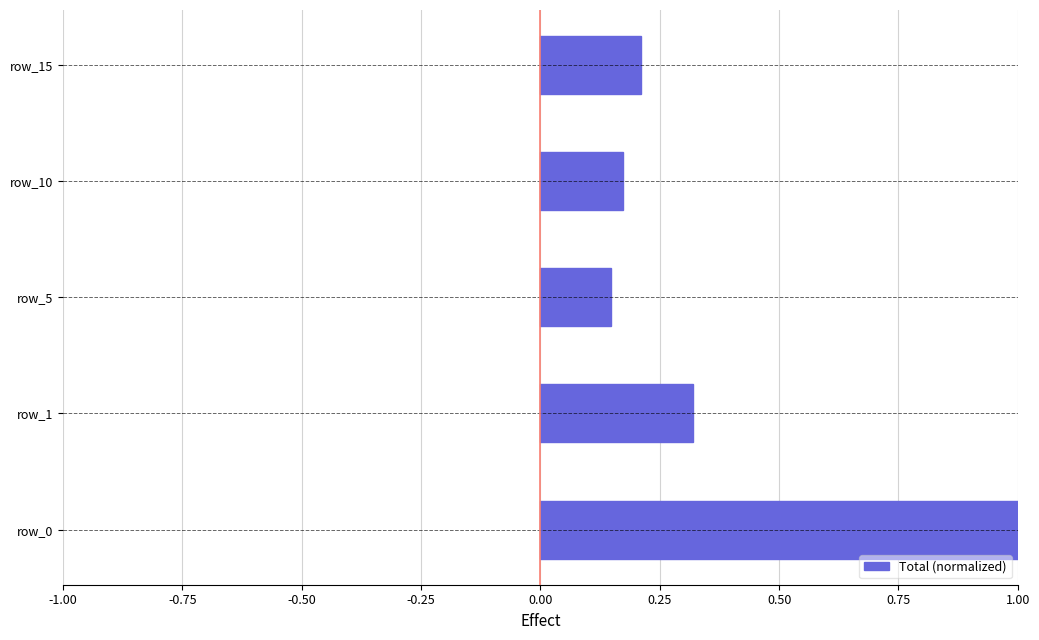

The Total (normalized) series shows 0.3 at row_1. True or false?

True